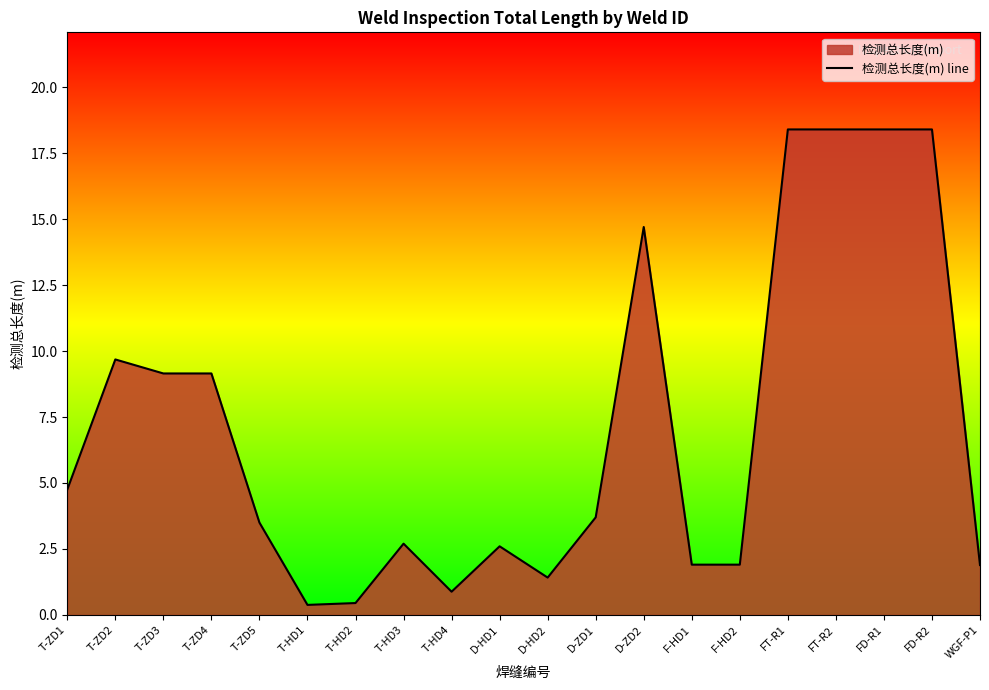

Reading right to left, what are all the values shown in this chart?

WGF-P1=1.9	FD-R2=18.4	FD-R1=18.4	FT-R2=18.4	FT-R1=18.4	F-HD2=1.9	F-HD1=1.9	D-ZD2=14.7	D-ZD1=3.7	D-HD2=1.4	D-HD1=2.6	T-HD4=0.9	T-HD3=2.7	T-HD2=0.5	T-HD1=0.4	T-ZD5=3.5	T-ZD4=9.2	T-ZD3=9.2	T-ZD2=9.7	T-ZD1=4.8